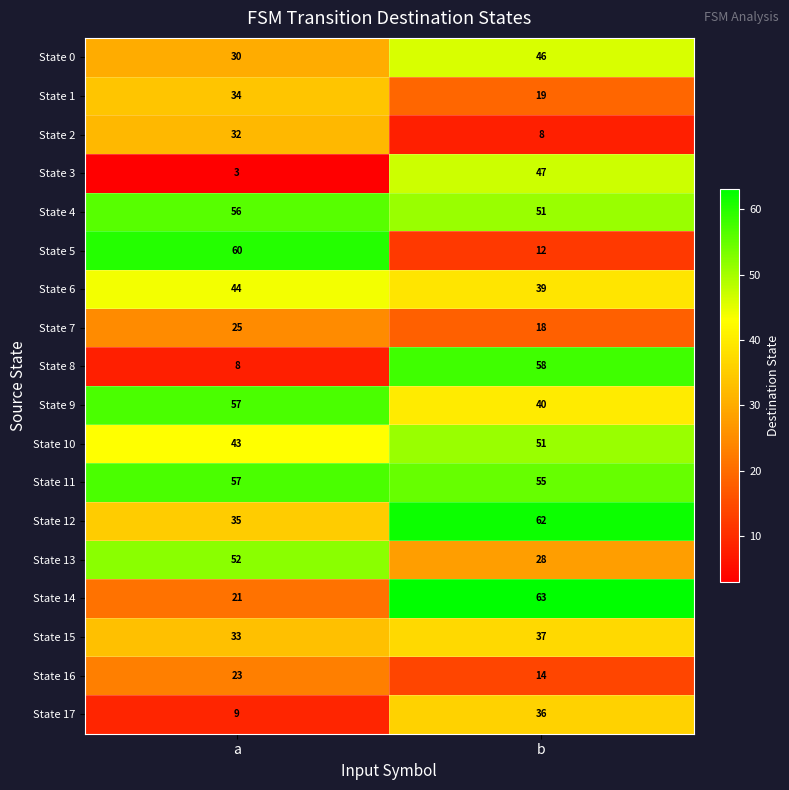

What is the total value across all series at a?

622